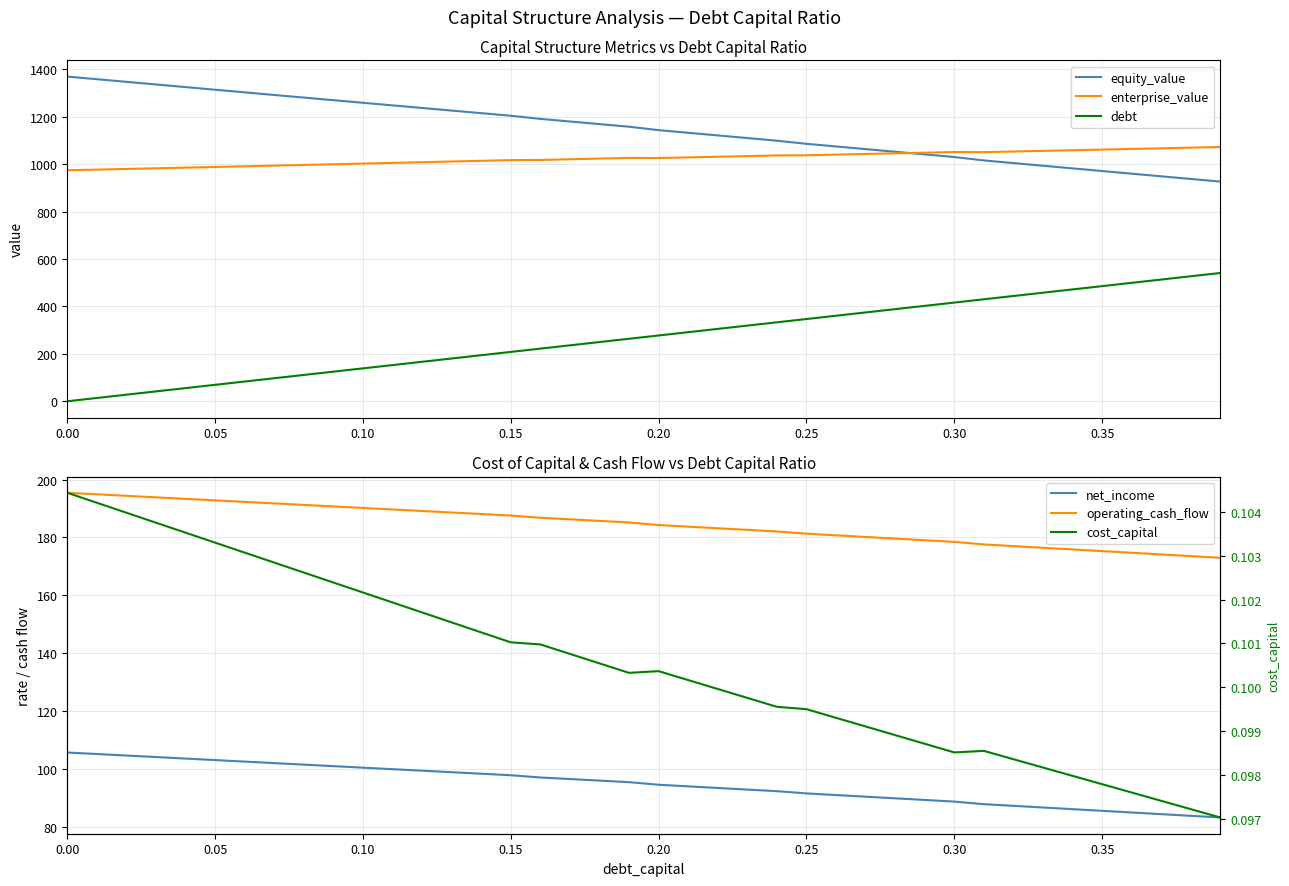

True or false: debt and enterprise_value intersect in this chart.

False